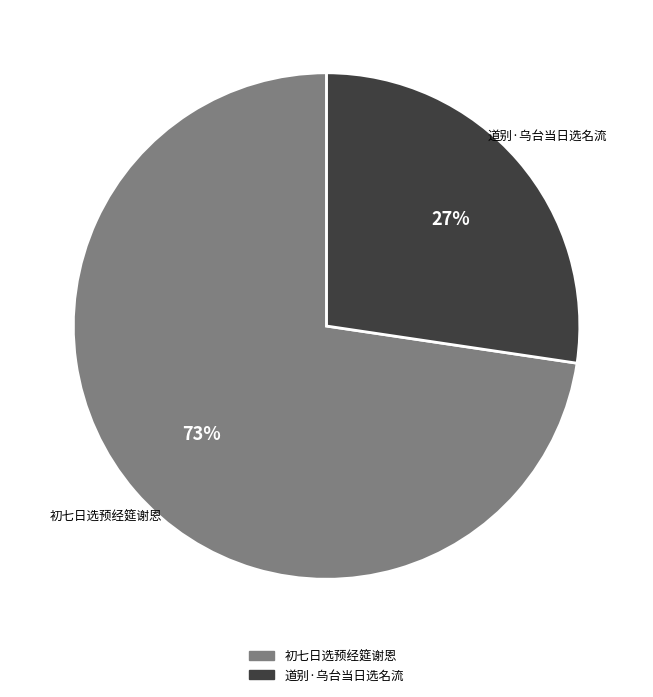

What is the smallest slice in the pie chart?

道别·乌台当日选名流